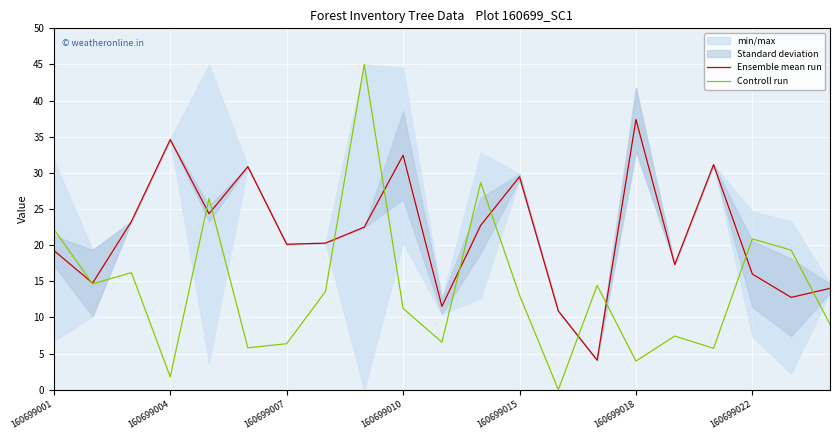

What value does the Controll run series have at 160699001?

22.2